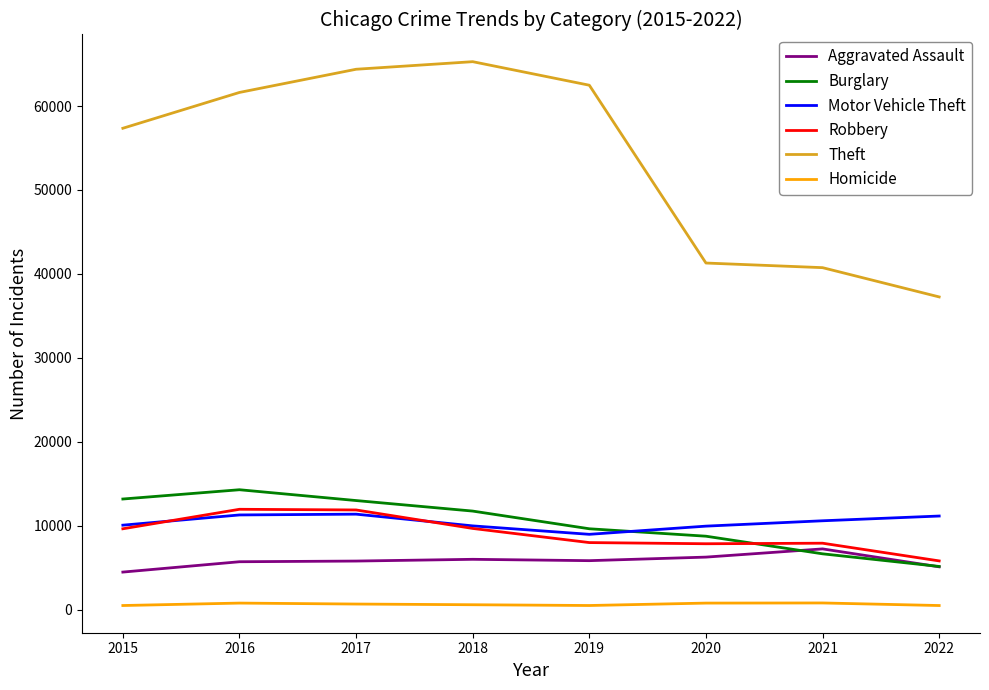

True or false: Motor Vehicle Theft has a value of 9983 at 2018.

True